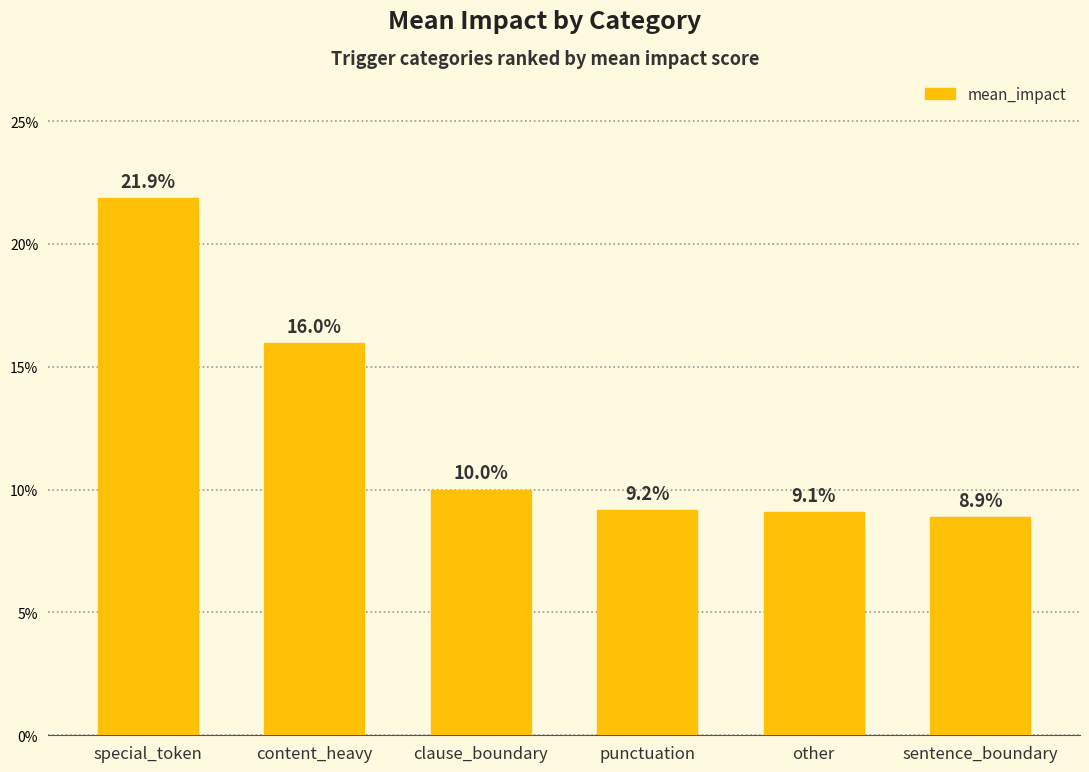

Does the chart contain any negative values?

No